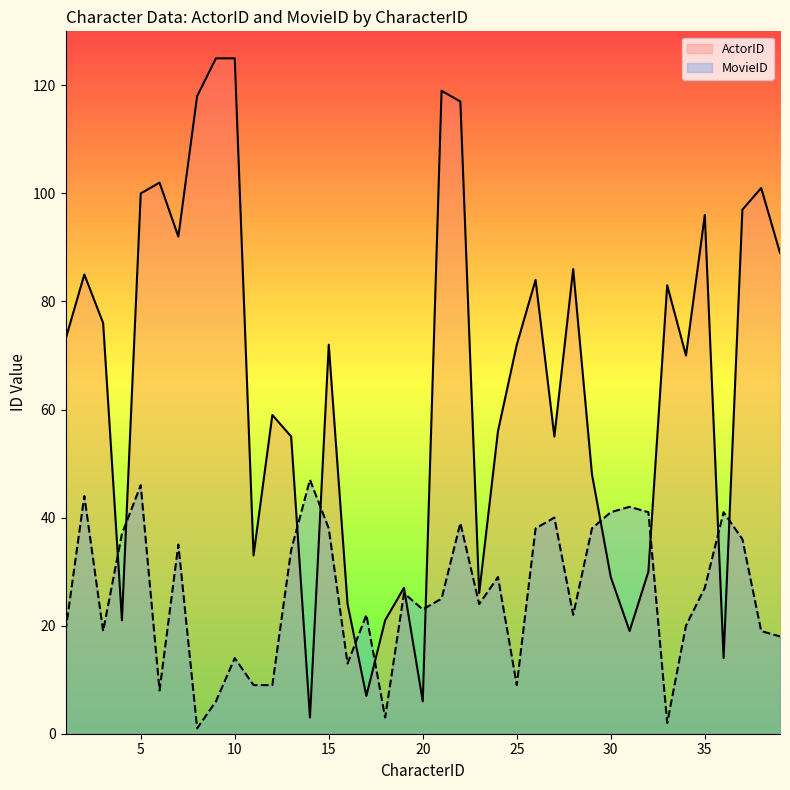

Is the value of ActorID at 22 greater than the value of MovieID at 3?

Yes